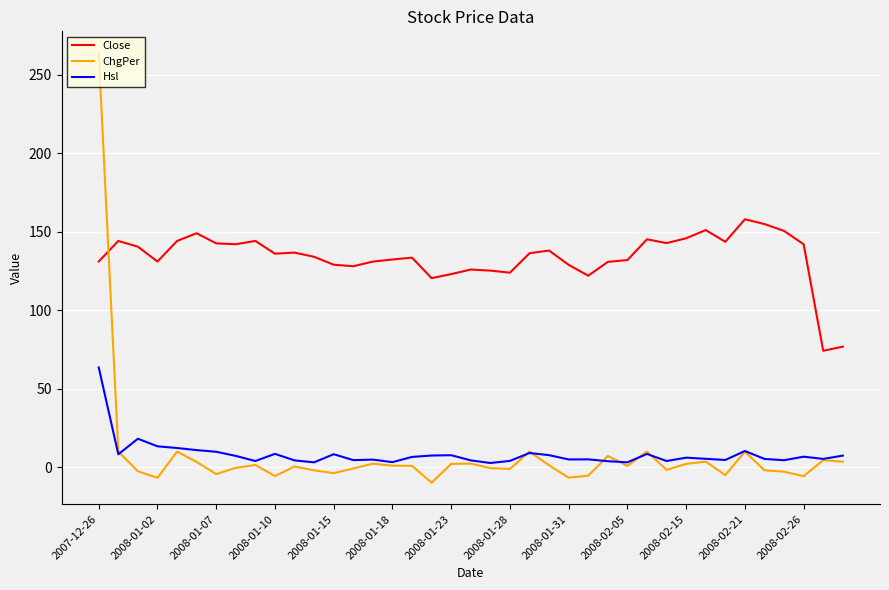

What is the difference between the maximum and minimum values in the ChgPer series?

273.7